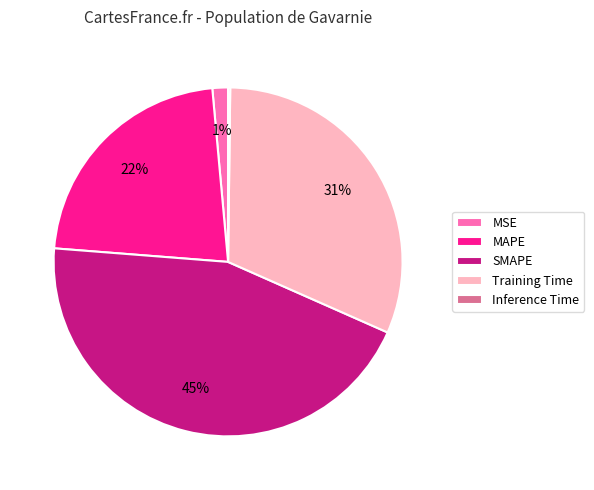

Do SMAPE and MAPE together represent more than half of the pie?

Yes